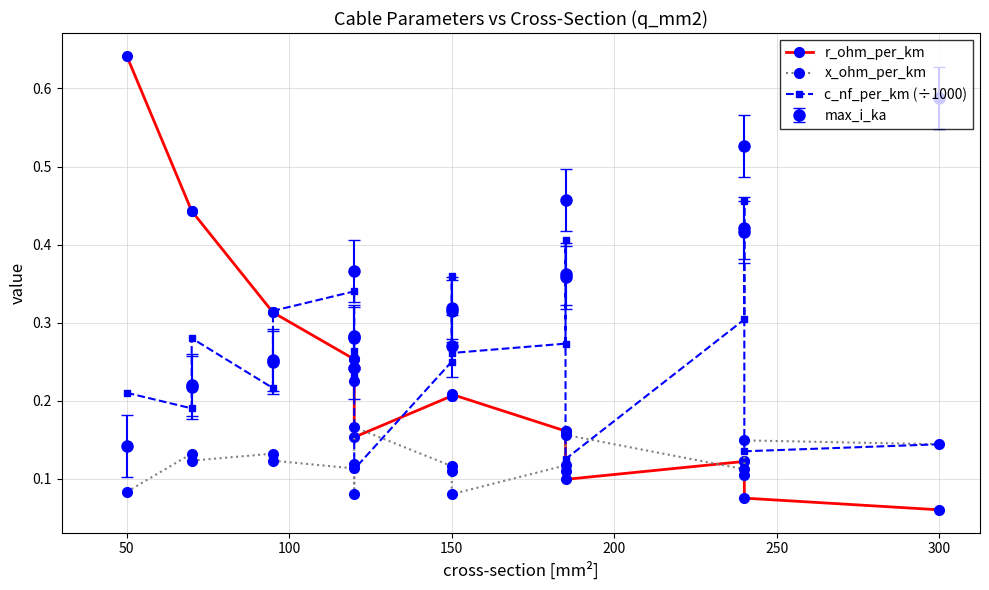

Which series has the largest range (max minus min)?

r_ohm_per_km